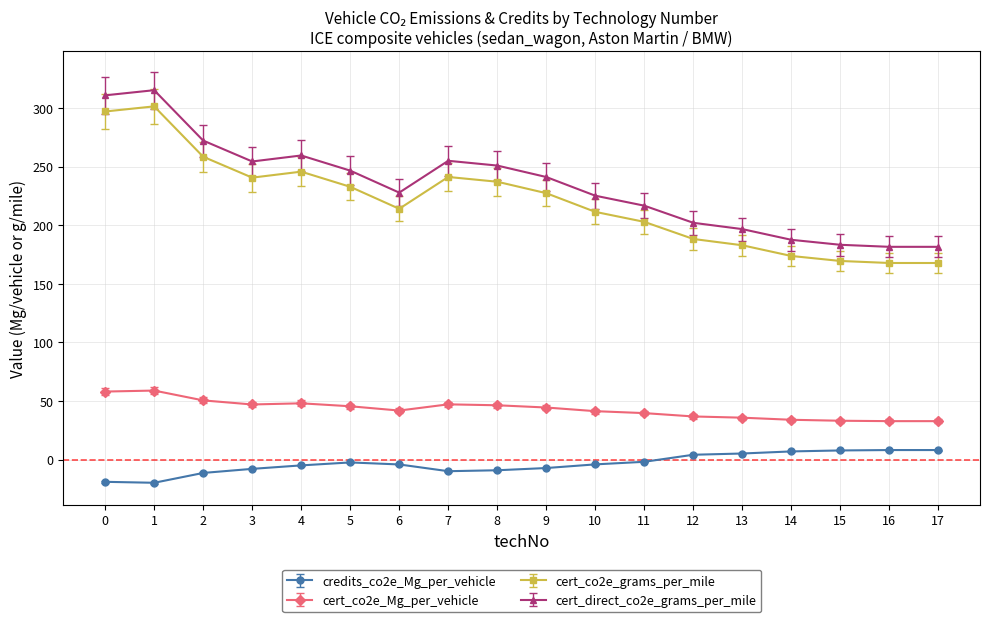

What is the difference between the maximum and second lowest values in the cert_co2e_Mg_per_vehicle series?

26.1